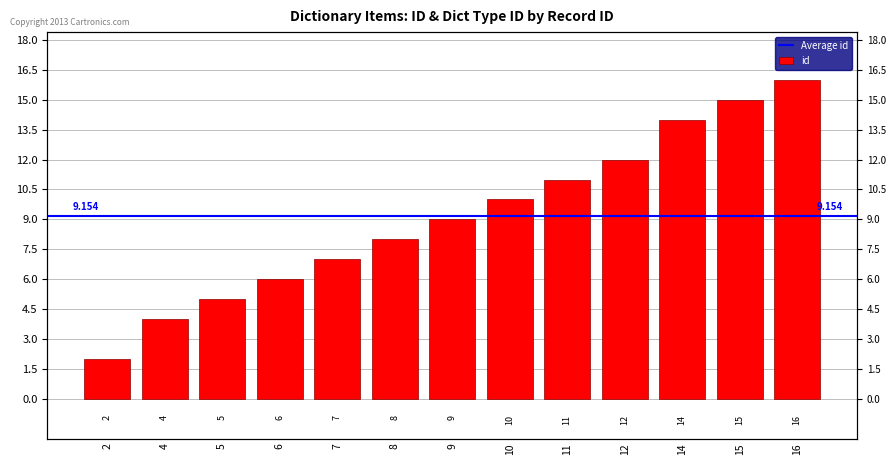

What is the smallest value displayed?

2